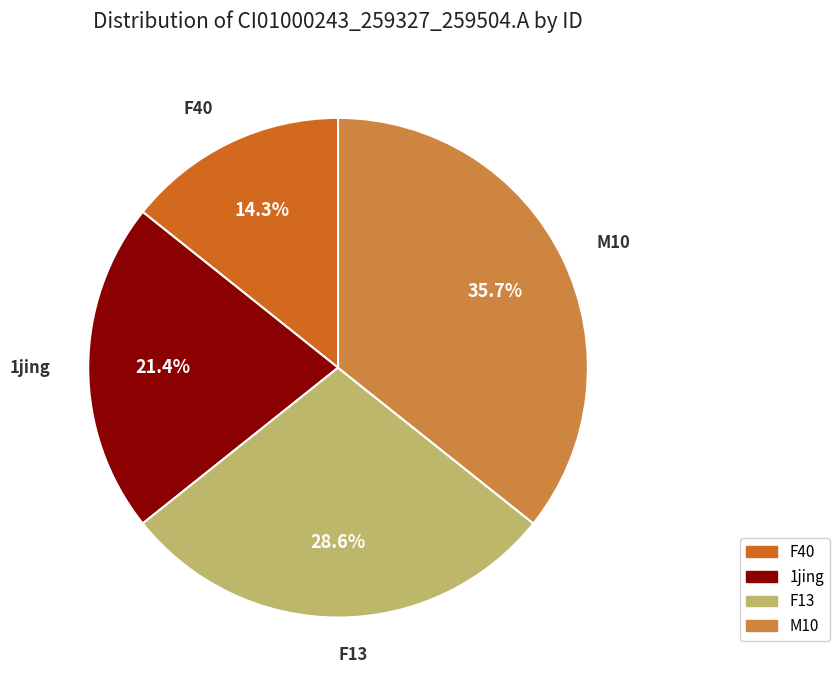

Is there a majority slice in this chart?

No